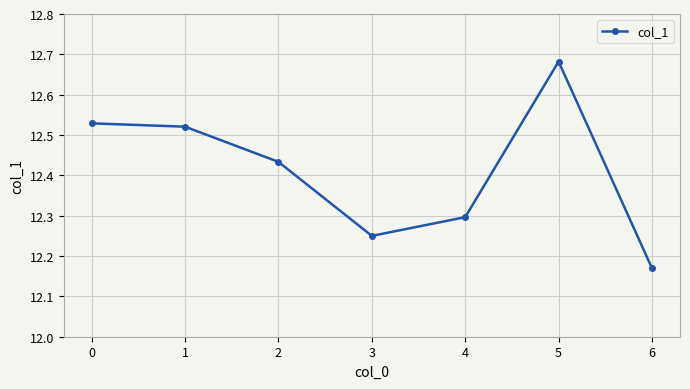

True or false: the data shows 8.3 at 2.

False